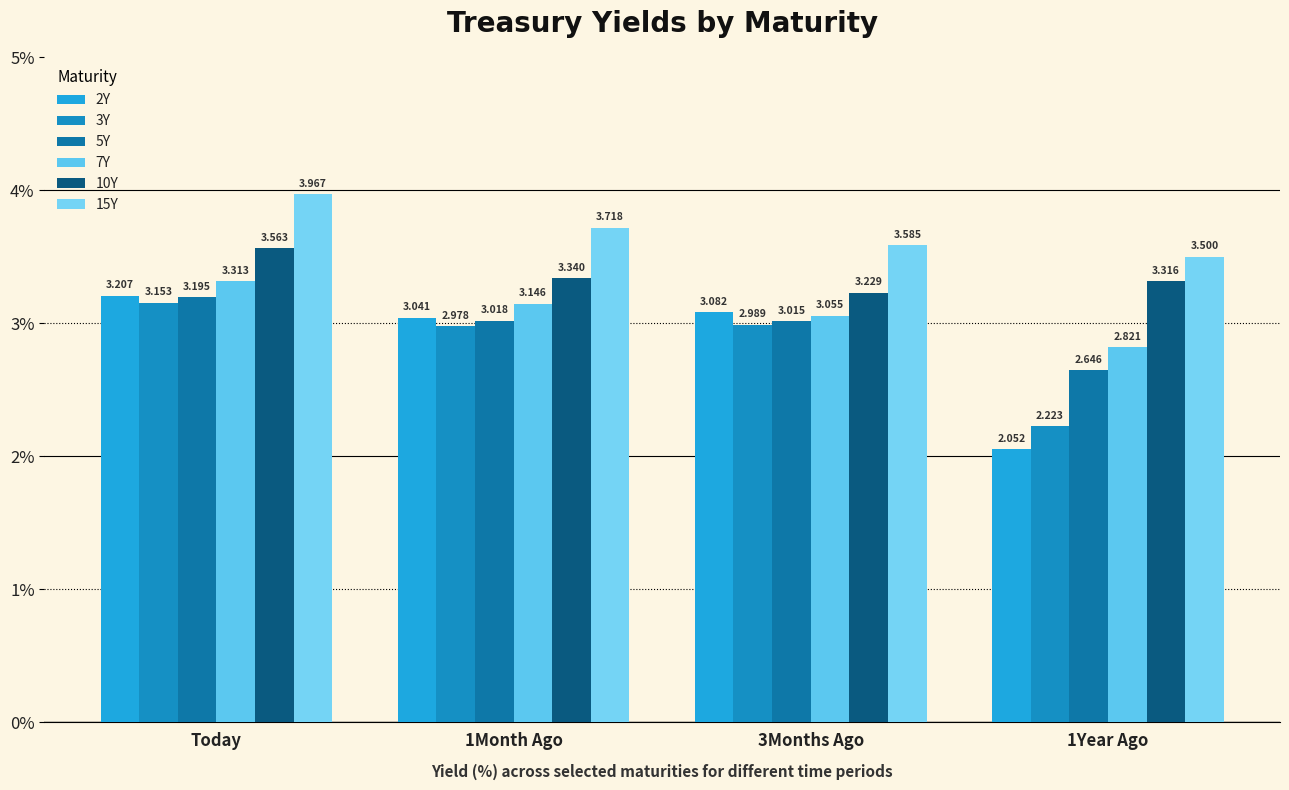

Reading left to right, what are all the values shown in this chart?

2Y: 3.2	3.0	3.1	2.1
3Y: 3.2	3.0	3.0	2.2
5Y: 3.2	3.0	3.0	2.6
7Y: 3.3	3.1	3.1	2.8
10Y: 3.6	3.3	3.2	3.3
15Y: 4.0	3.7	3.6	3.5